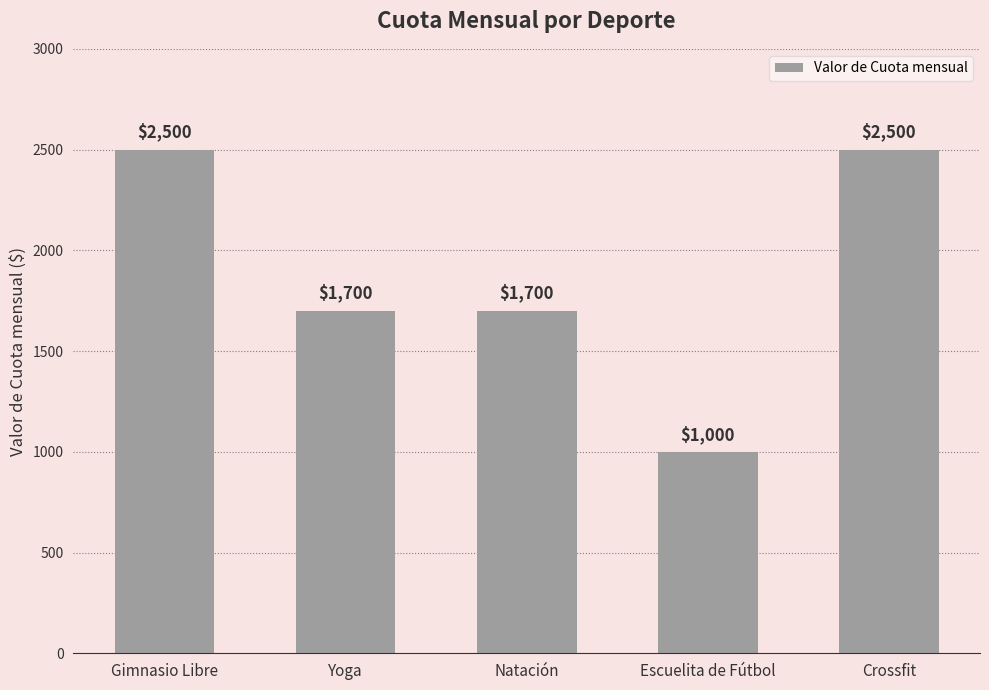

Reading left to right, extract all data points from this chart.

2500	1700	1700	1000	2500